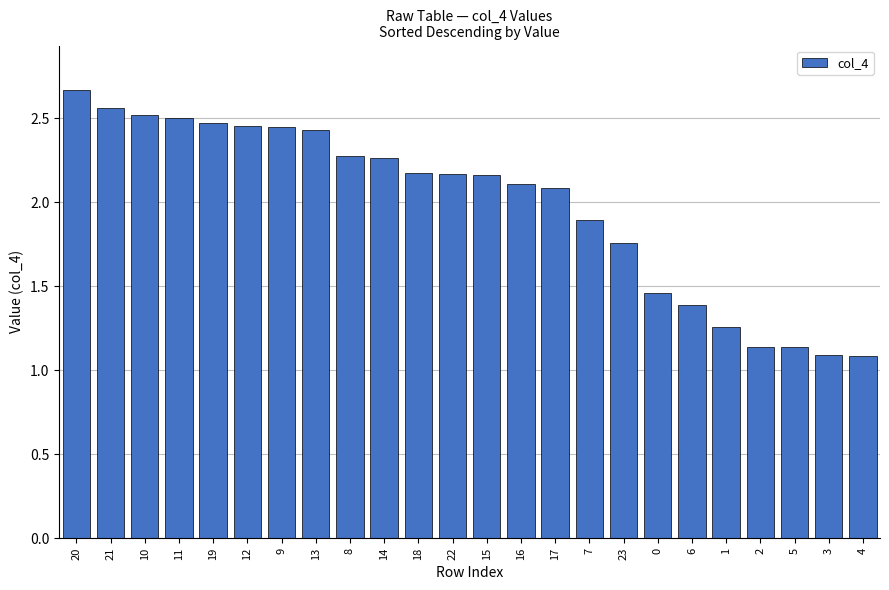

What position from the right is 13?

17